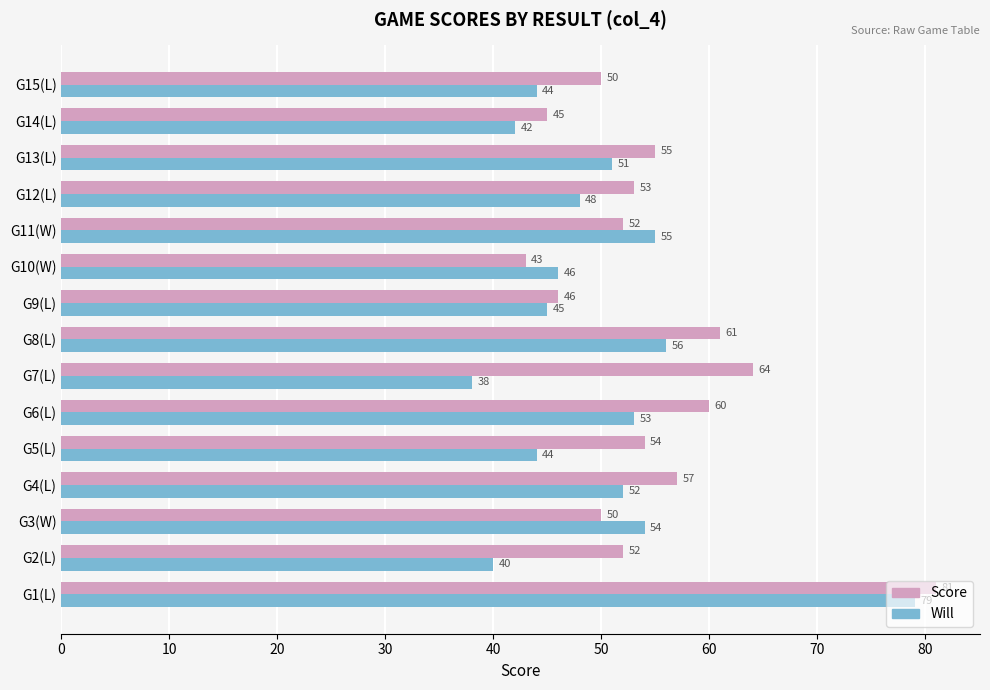

Between G2(L) and G14(L), which series saw the biggest shift?

Score